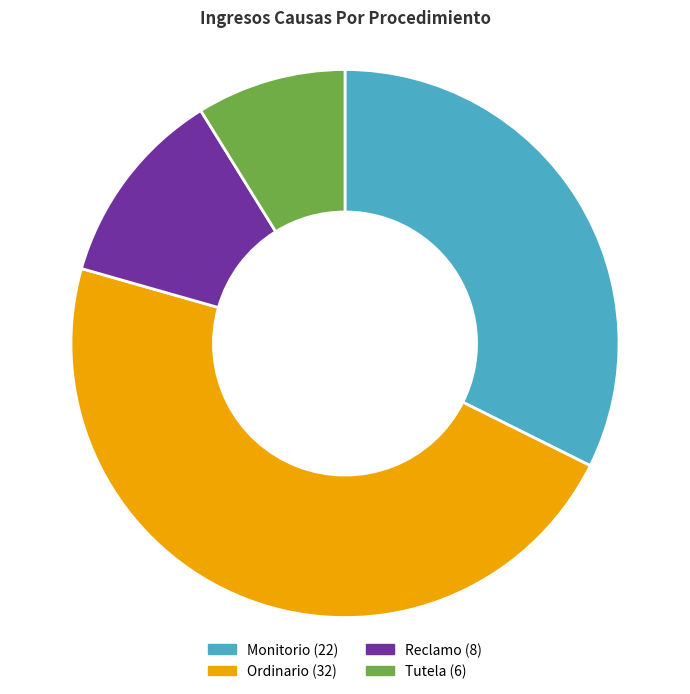

Which has a higher value, Monitorio or Ordinario?

Ordinario